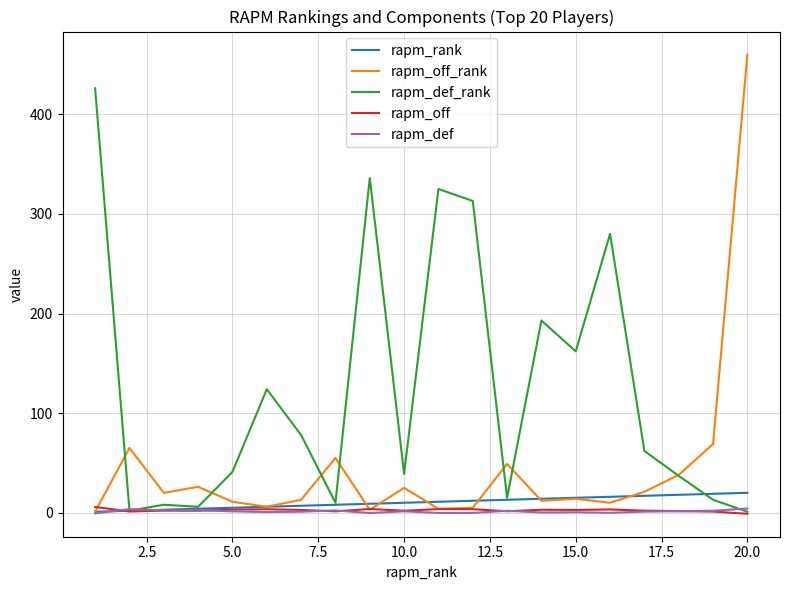

What is the maximum value for rapm_def_rank?

426.0